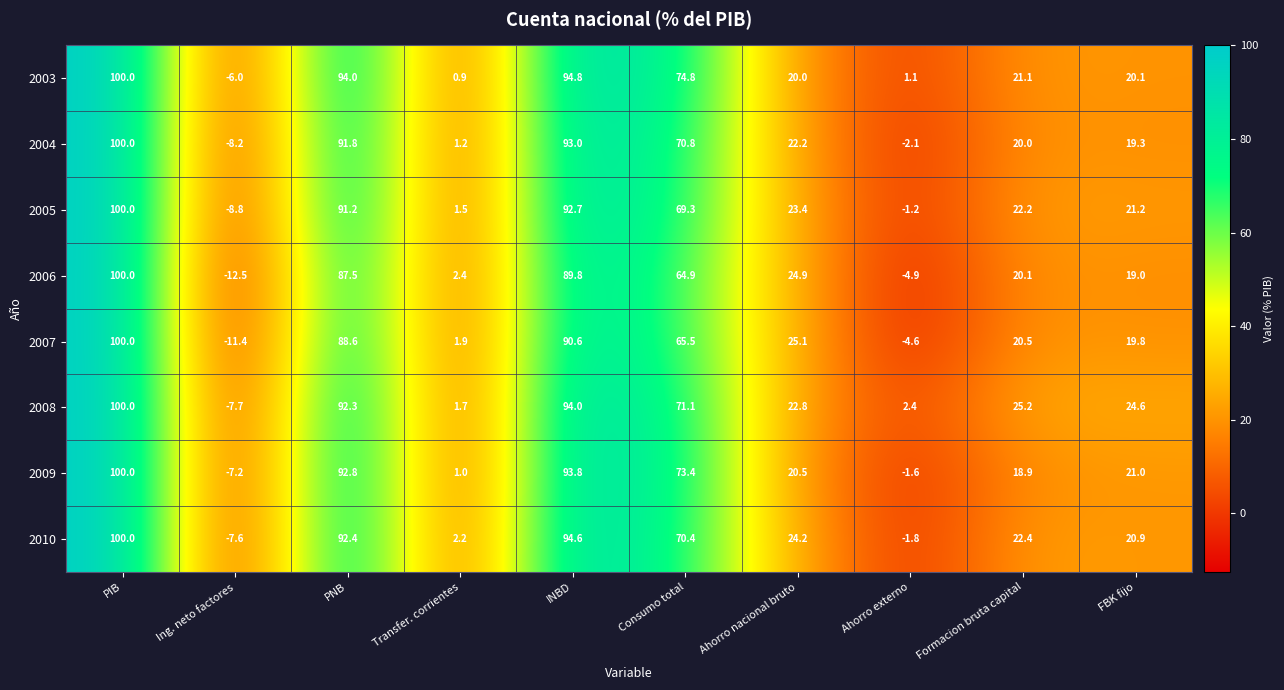

What is the minimum value shown in the chart?

-12.5